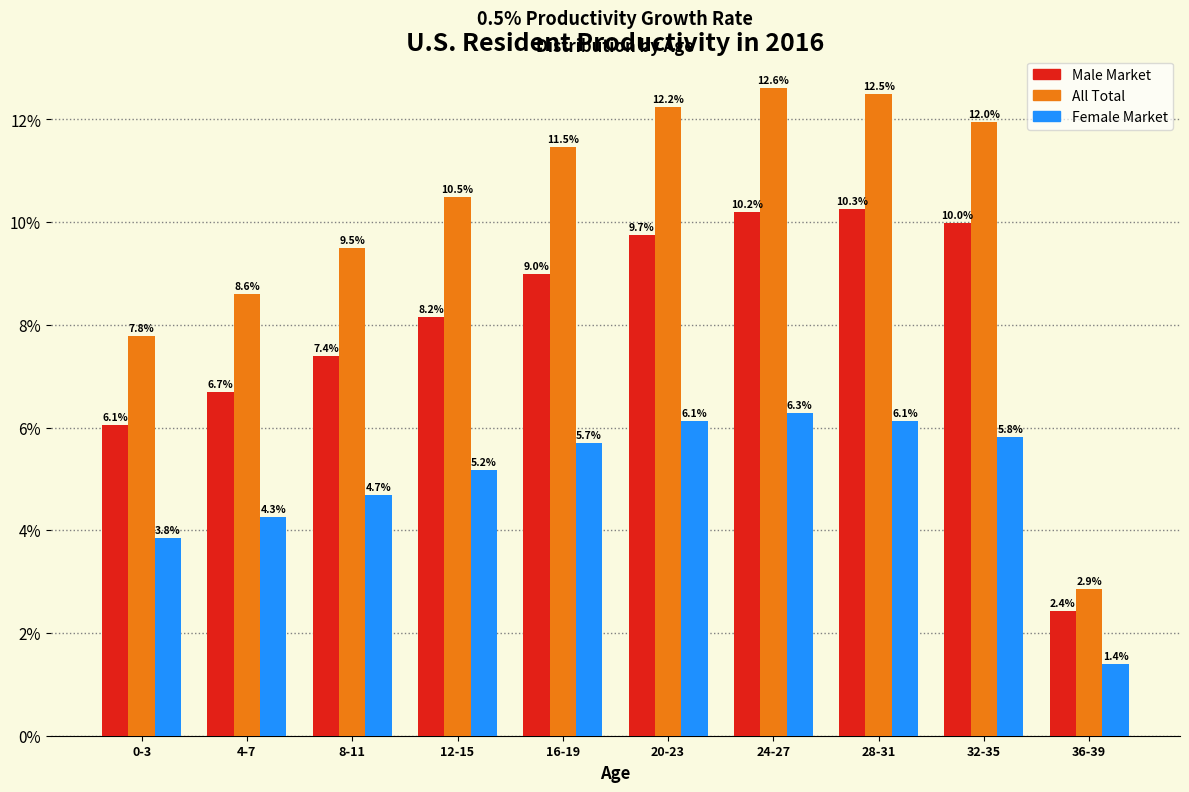

Reading left to right, transcribe all the data shown in this chart.

Male Market: 6.1	6.7	7.4	8.2	9.0	9.7	10.2	10.3	10.0	2.4
All Total: 7.8	8.6	9.5	10.5	11.5	12.2	12.6	12.5	12.0	2.9
Female Market: 3.8	4.3	4.7	5.2	5.7	6.1	6.3	6.1	5.8	1.4